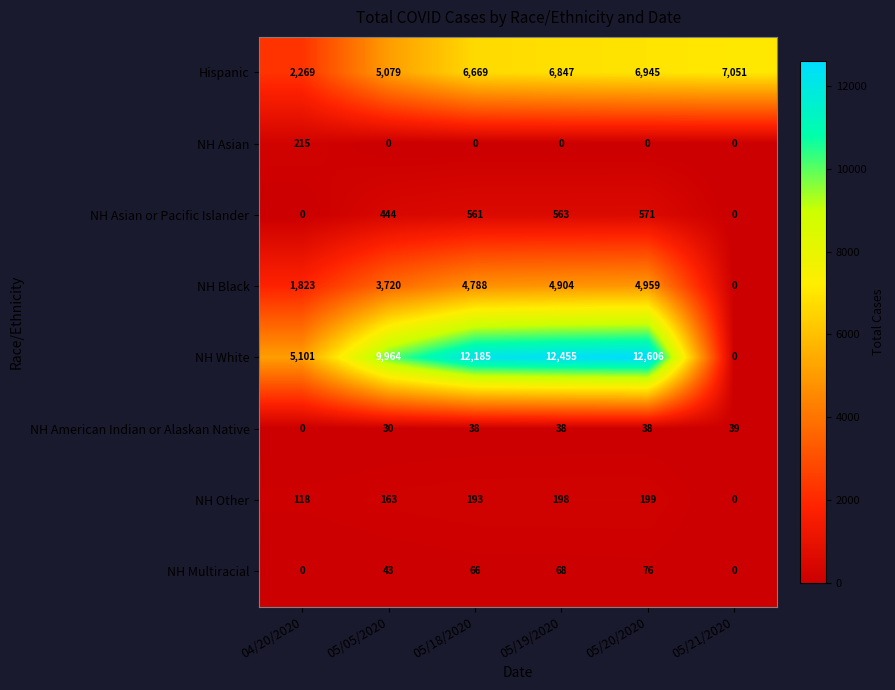

Is it true that NH American Indian or Alaskan Native equals 61 at 05/20/2020?

False